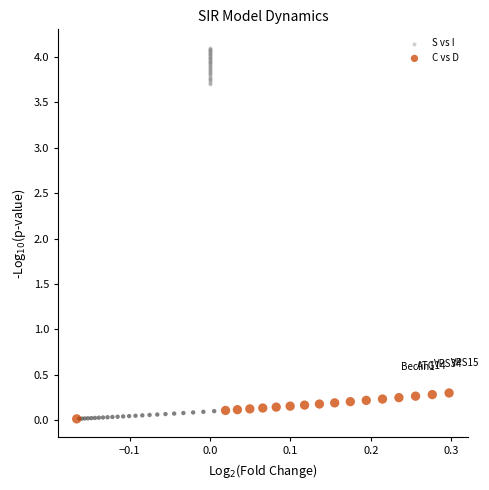

Which series reaches the minimum Y coordinate?

C vs D